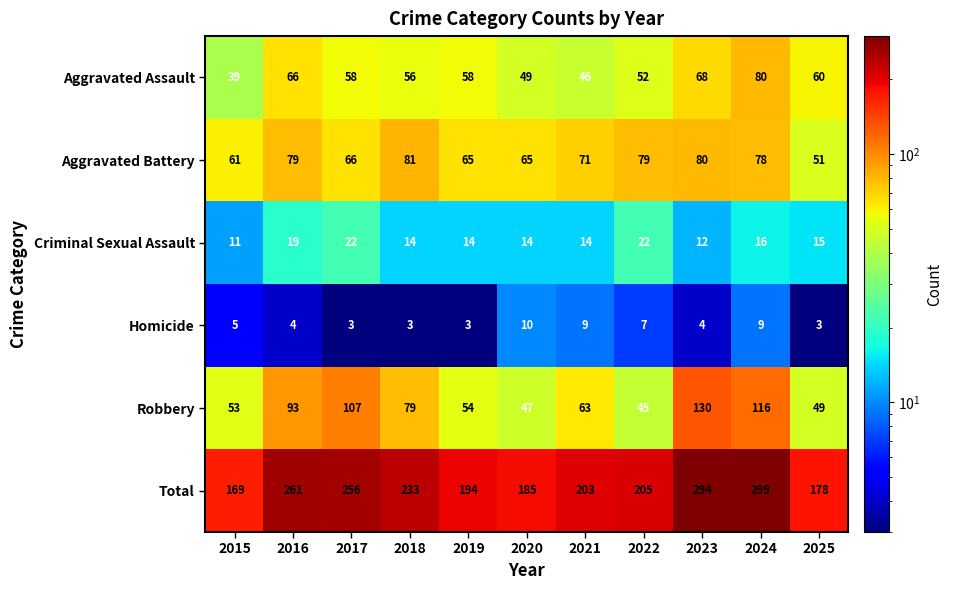

How many data points does each series have?

11